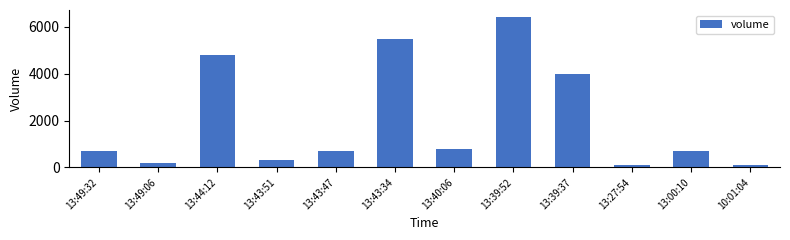

What is the label of the 3rd bar from the left?

13:44:12